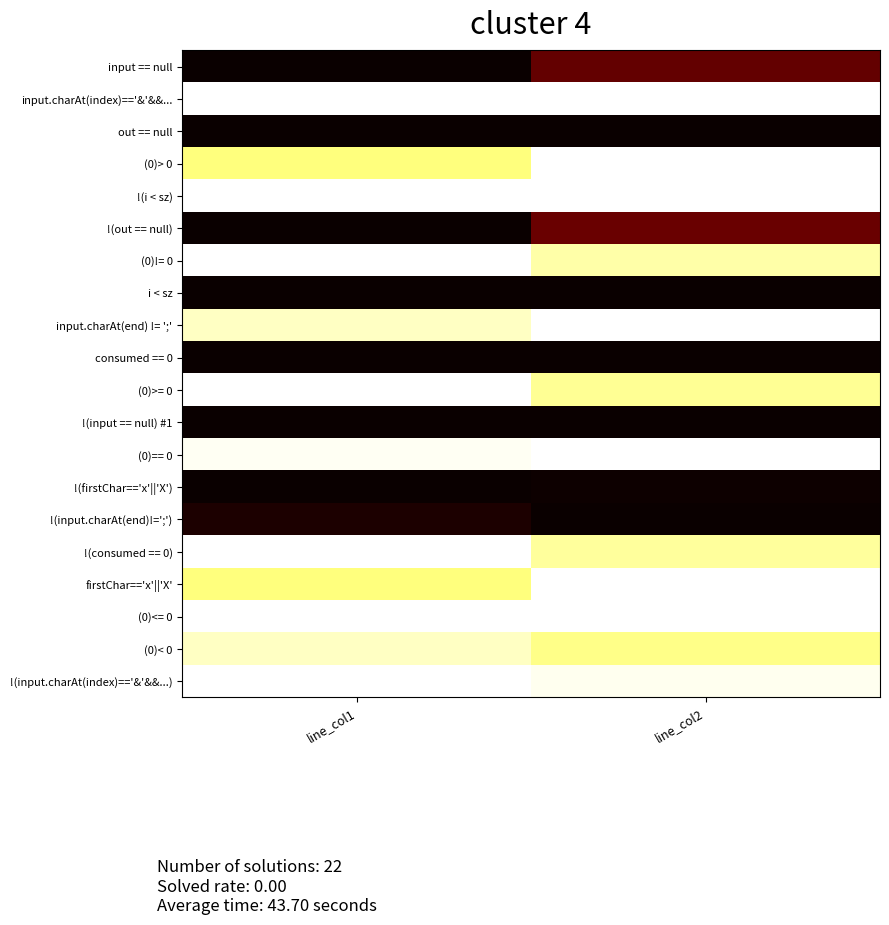

Rank the series by their maximum value, from lowest to highest.

out == null, i < sz, consumed == 0, !(input == null) #1, !(firstChar=='x'||'X'), !(input.charAt(end)!=';'), input == null, !(out == null), (0)< 0, input.charAt(index)=='&'&&..., (0)> 0, !(i < sz), (0)!= 0, input.charAt(end) != ';', (0)>= 0, (0)== 0, !(consumed == 0), firstChar=='x'||'X', (0)<= 0, !(input.charAt(index)=='&'&&...)